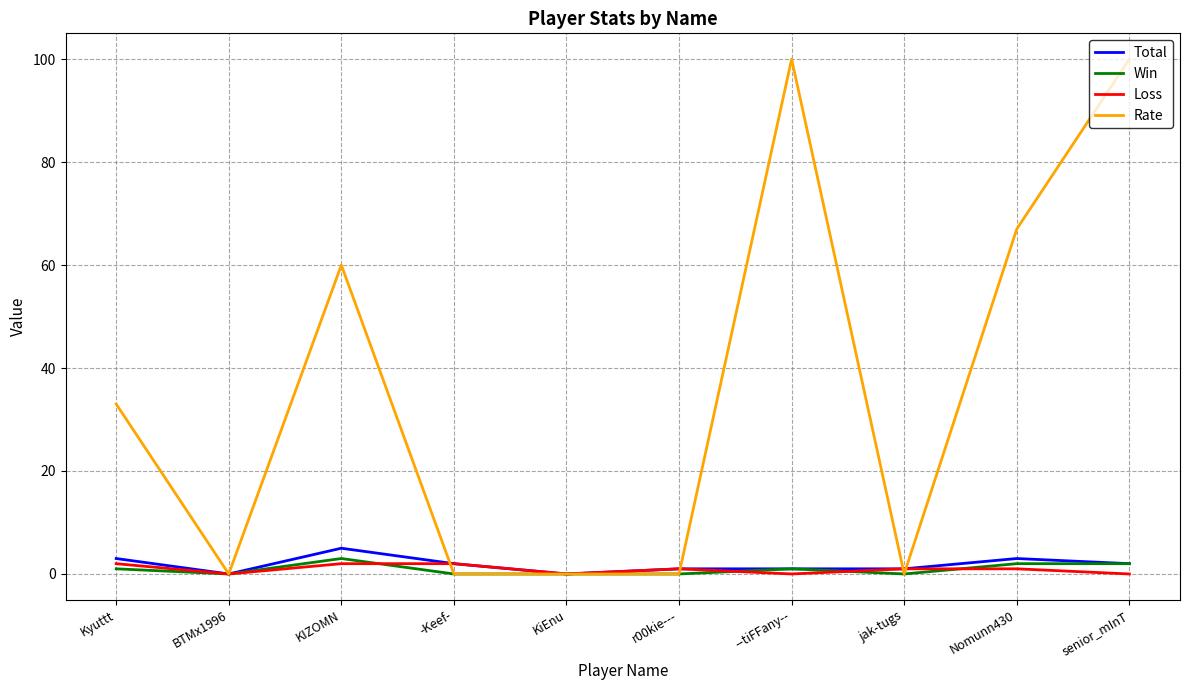

The value of Win at r00kie--- is 0. True or false?

True